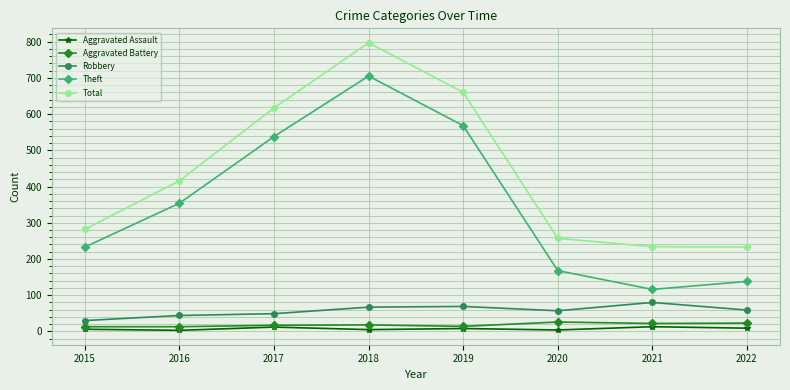

What is the difference between the Robbery values at 2018 and 2017?

18